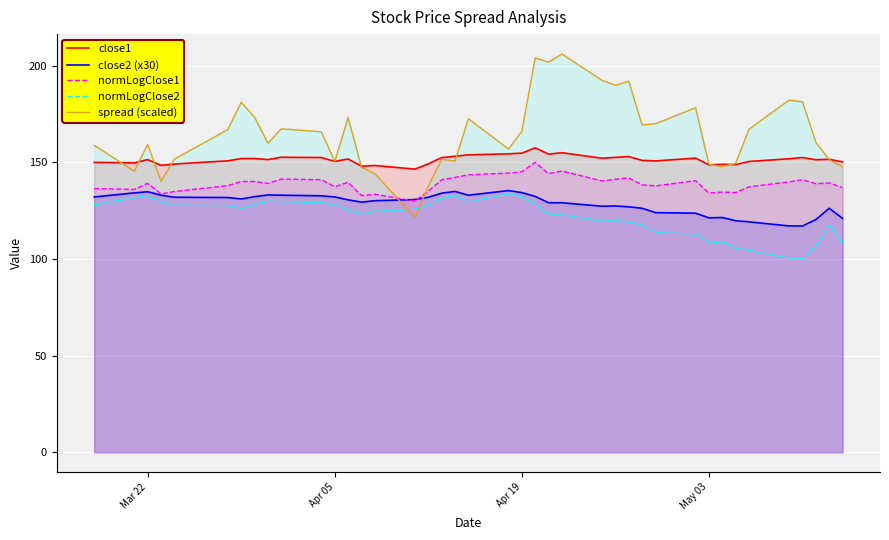

Which series has the largest range (max minus min)?

spread (scaled)